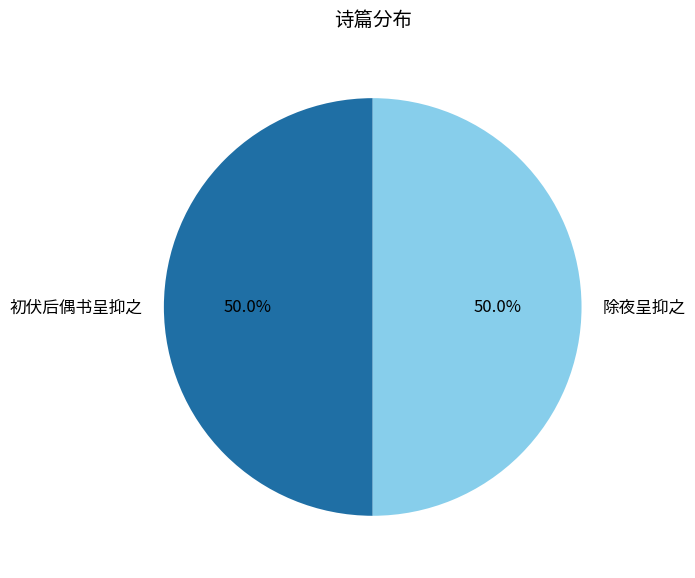

What portion of the pie excludes 初伏后偶书呈抑之?

50.0%